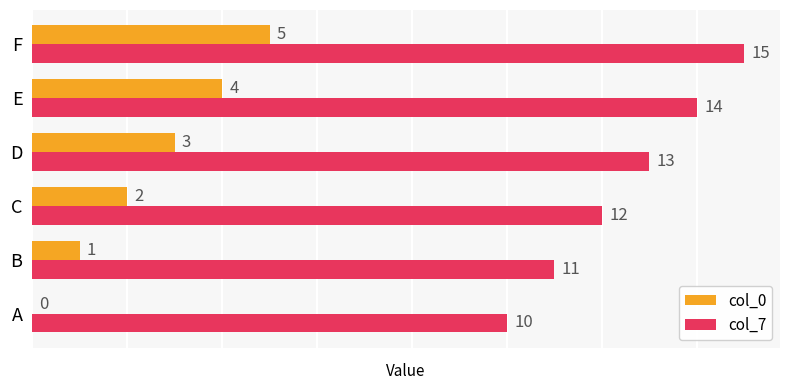

Is the value of col_7 at D greater than the value of col_0 at C?

Yes